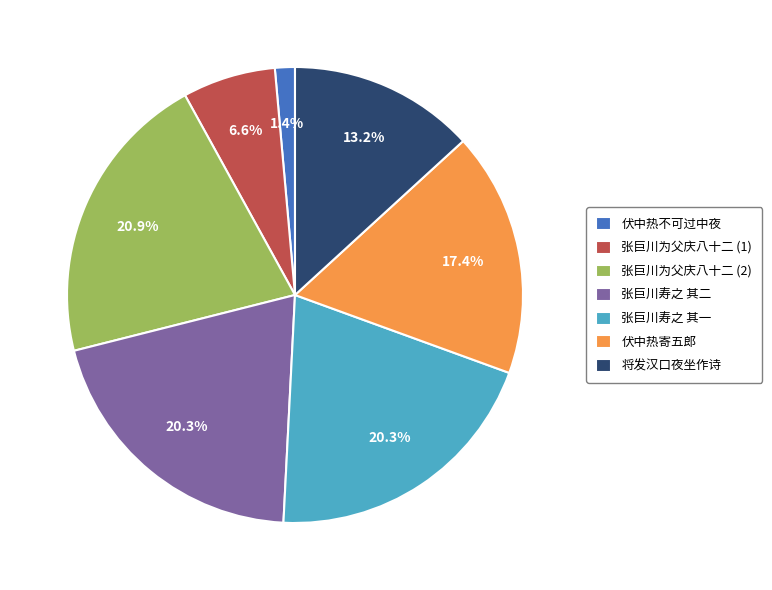

Do 张巨川为父庆八十二 (1) and 张巨川为父庆八十二 (2) together represent more than half of the pie?

No